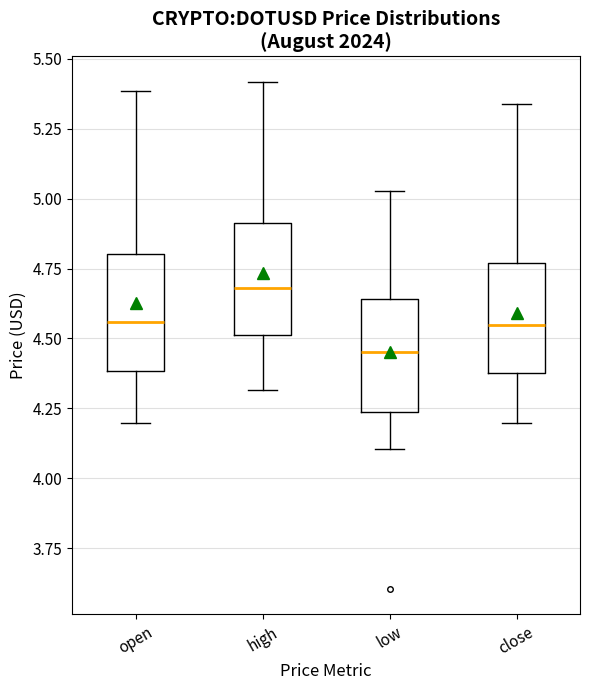

Reading left to right, read every box against the y-axis: the position of its median line, the range the box covers, and the ends of its whiskers. The values are not printed on the chart, so give them approximately, as read against the axis.

open: median 4.55, box 4.40 to 4.80, whiskers 4.20 to 5.40
high: median 4.70, box 4.50 to 4.90, whiskers 4.30 to 5.40
low: median 4.45, box 4.25 to 4.65, whiskers 4.10 to 5.05
close: median 4.55, box 4.40 to 4.75, whiskers 4.20 to 5.35